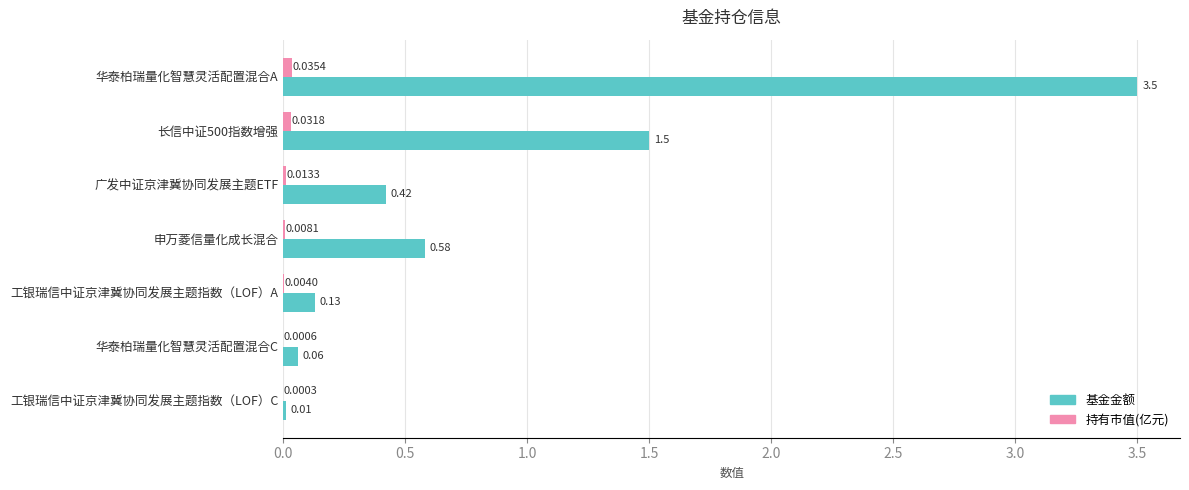

At which category does the chart reach its peak across all series?

华泰柏瑞量化智慧灵活配置混合A